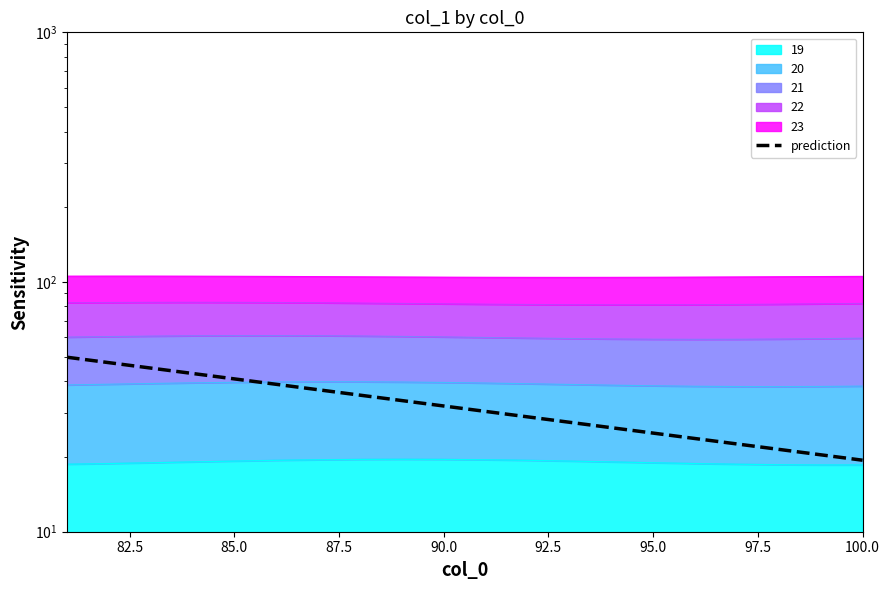

What position from the right is 97.5?

13